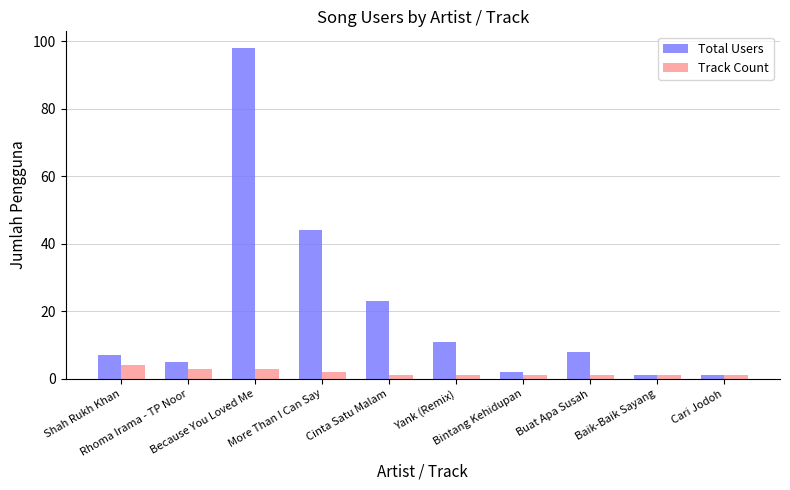

Rank the series by their average value, from highest to lowest.

Total Users, Track Count